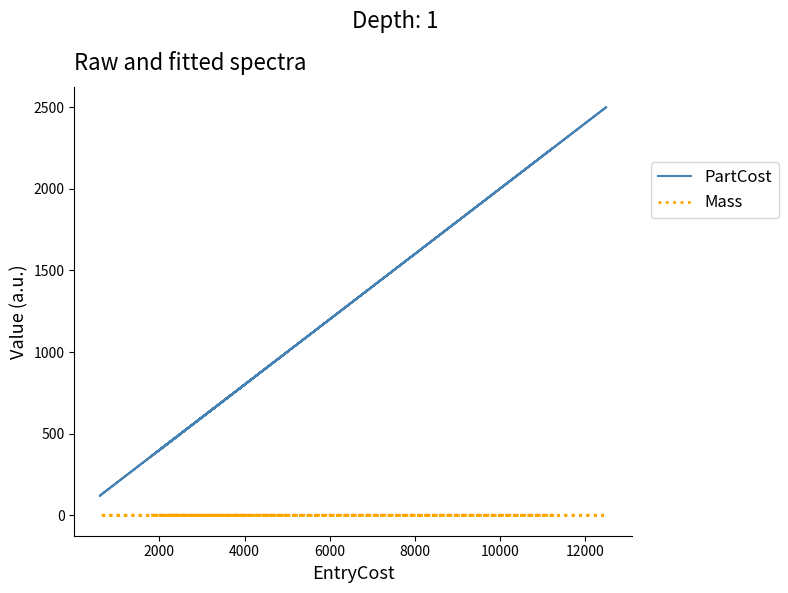

What is the label of the 8th point from the right?

6000